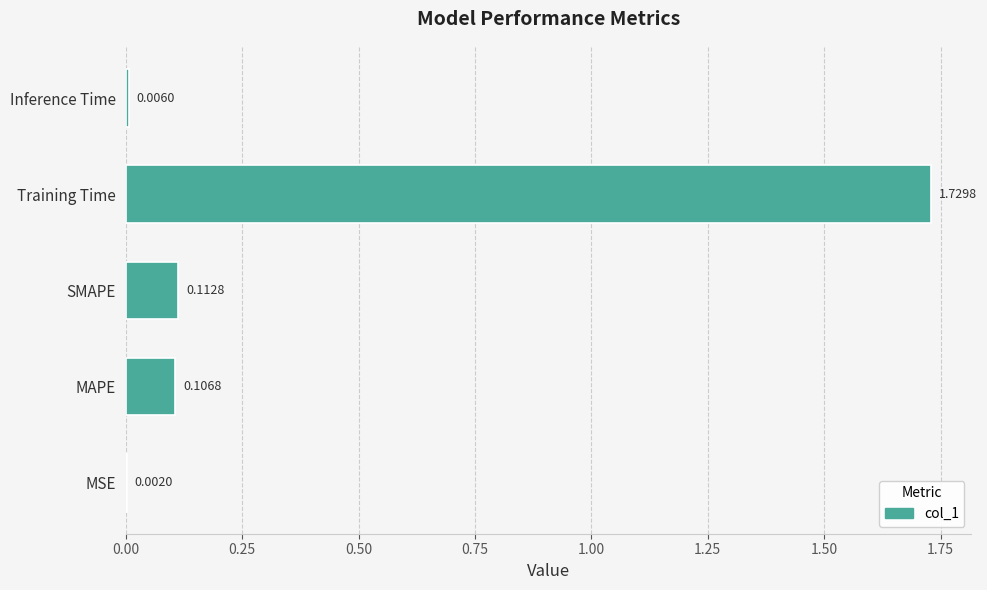

What is the sum of all values?

2.0